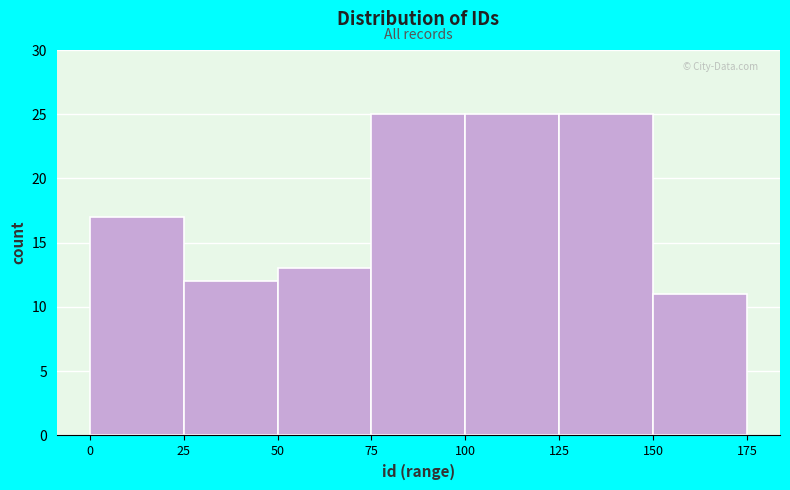

Reading left to right, list every bar in this chart as the range it spans on the x-axis followed by its height. The values are not printed on the chart, so give them approximately, as read against the axis.

0 to 25: 17
25 to 50: 12
50 to 75: 13
75 to 100: 25
100 to 125: 25
125 to 150: 25
150 to 175: 11